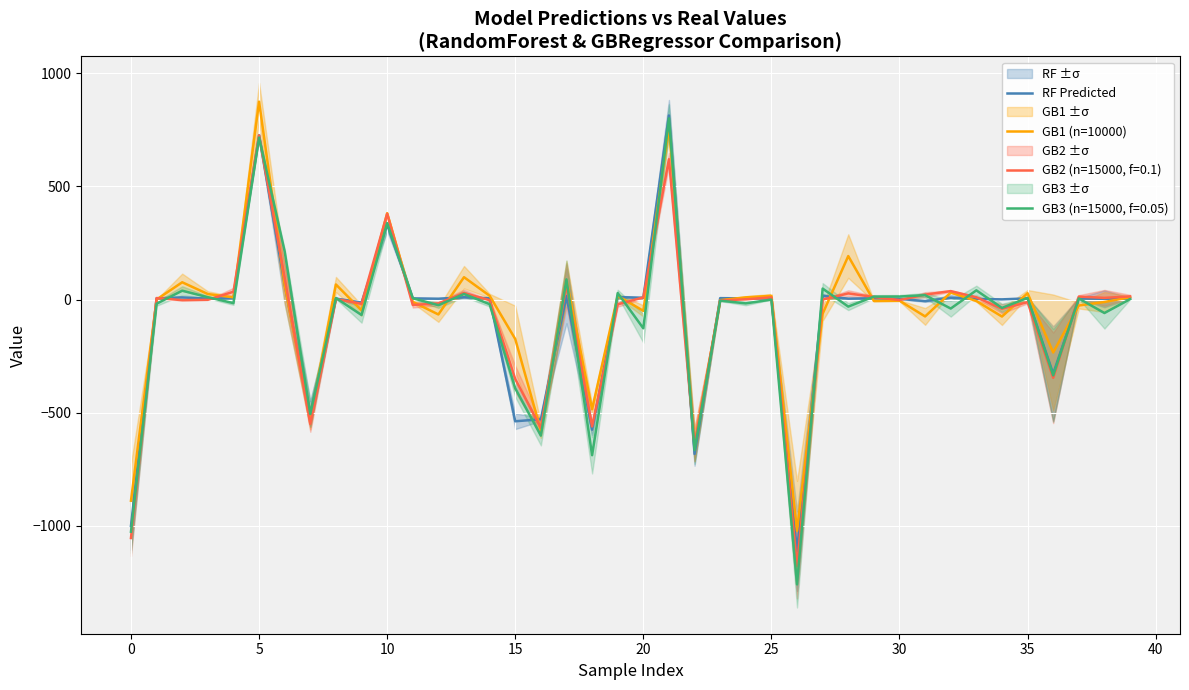

What is the spread (max minus min) of values at 22?

39.4